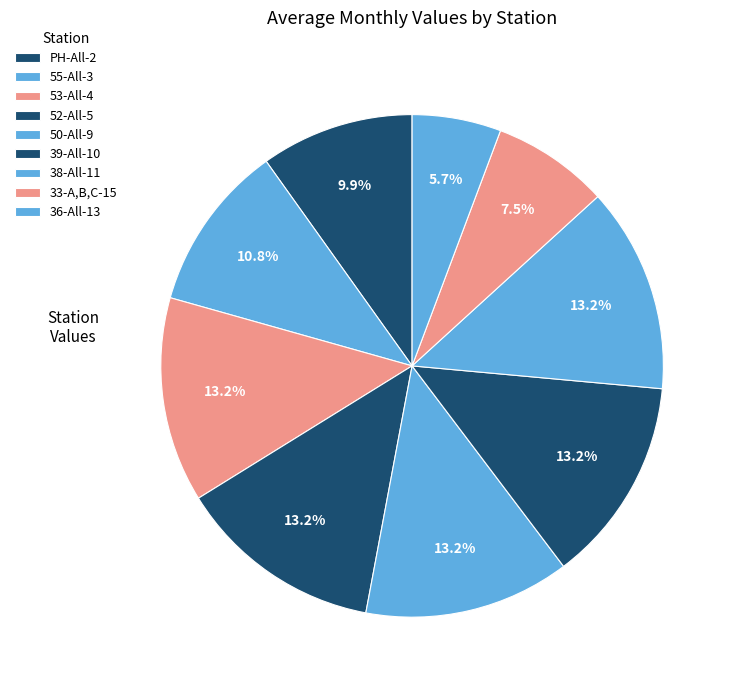

How many slices are in this pie chart?

9